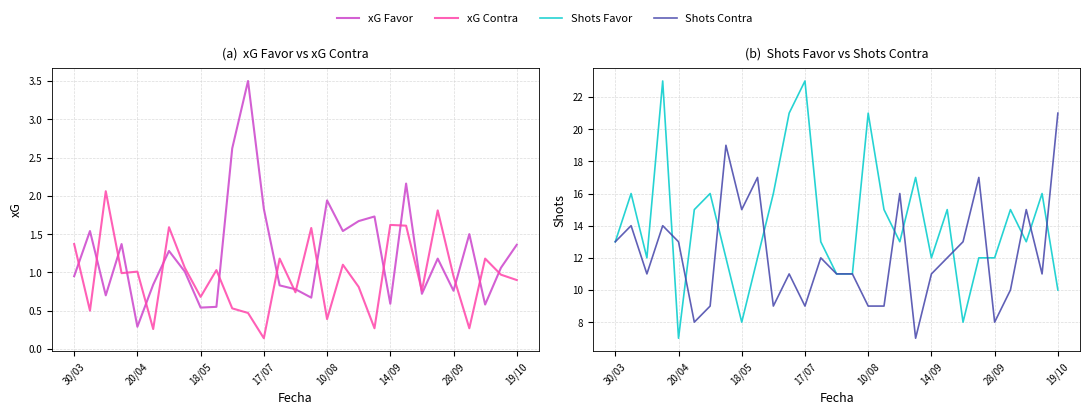

What position from the right is 23?

6